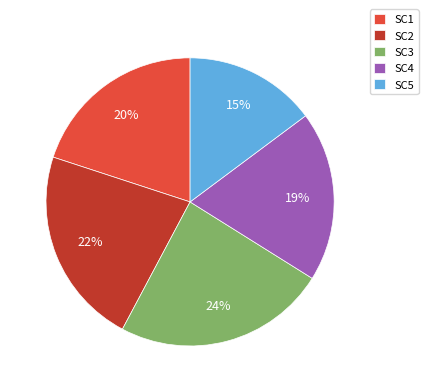

Which has a higher value, SC4 or SC1?

SC1